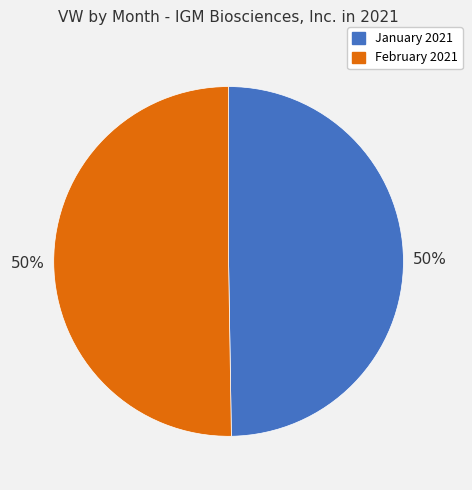

Combined, do February 2021 and January 2021 account for over 50%?

Yes